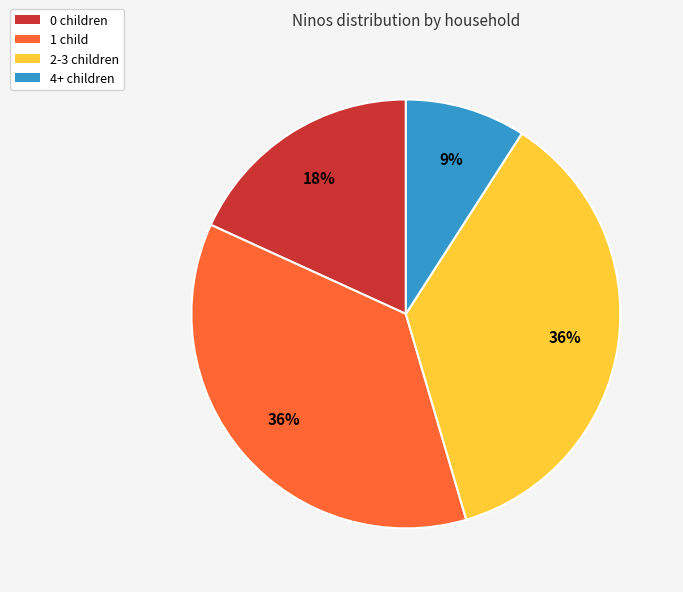

What is the smallest slice in the pie chart?

4+ children